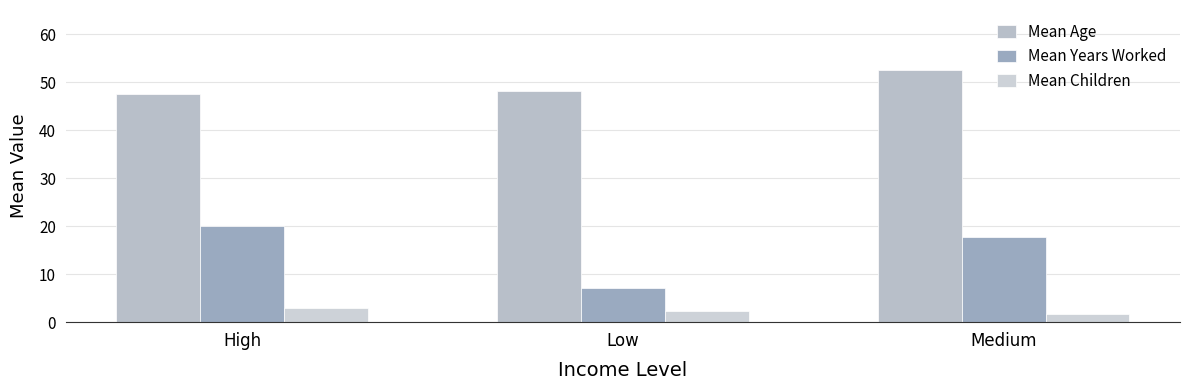

The Mean Years Worked series shows 7.2 at Low. True or false?

True